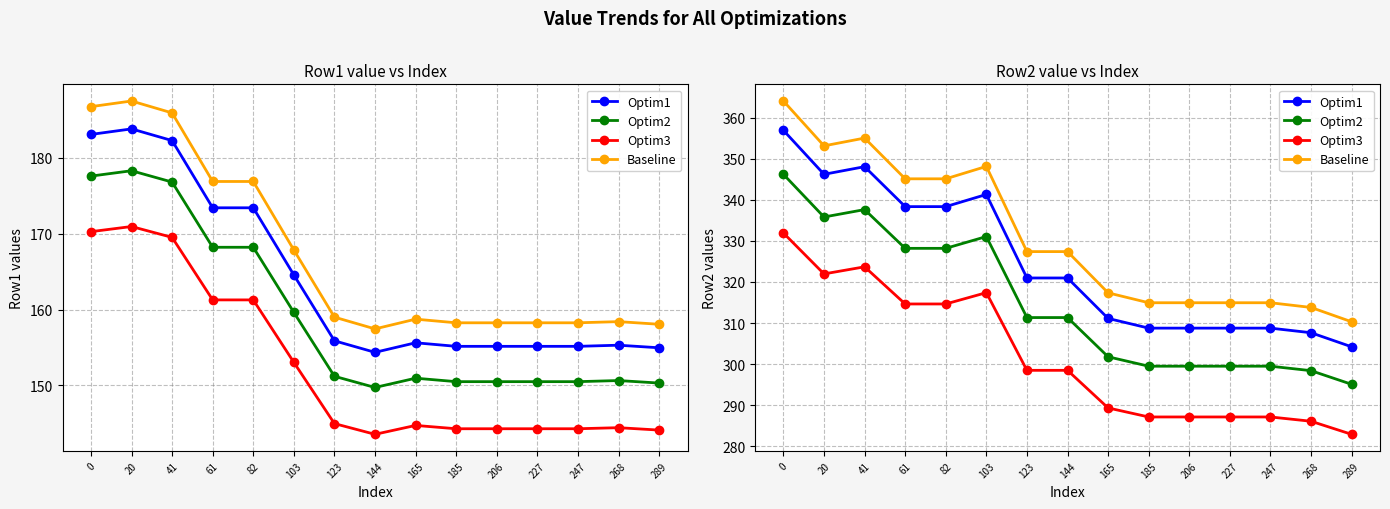

Does the chart display data point markers on the line(s)?

Yes